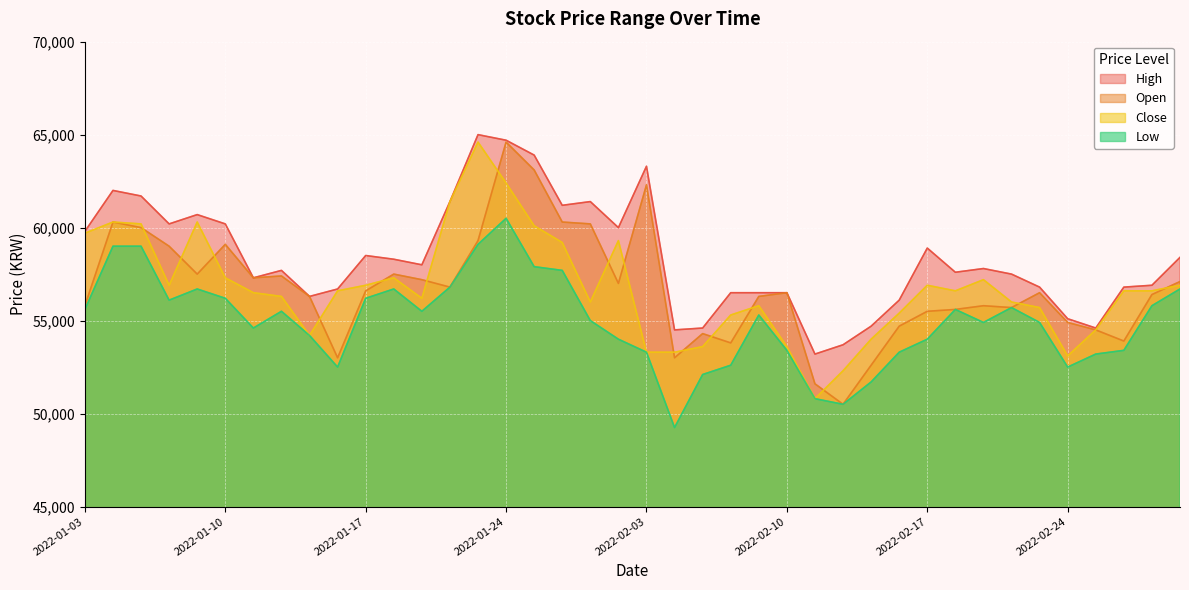

In High, how many points are higher than both neighbors (excluding endpoints)?

9